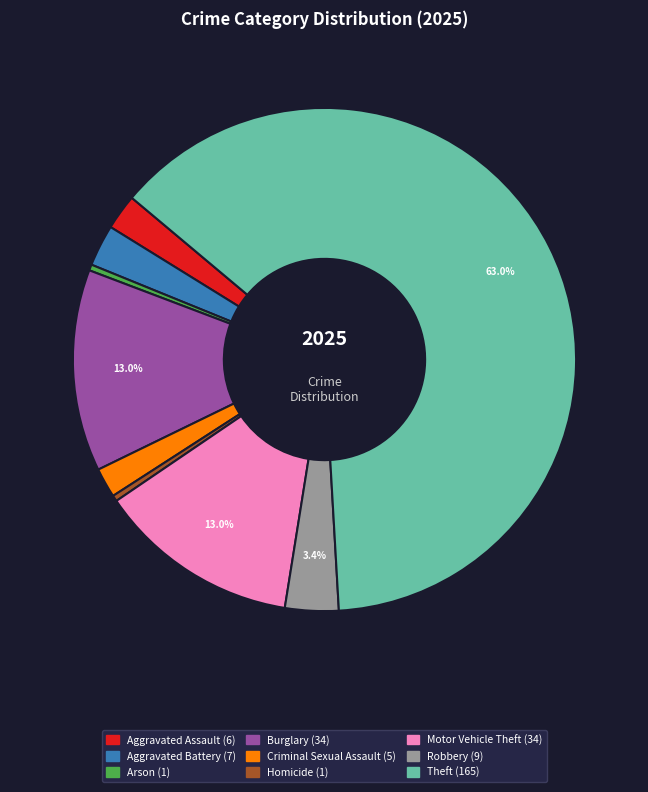

Does any single category account for the majority?

Yes